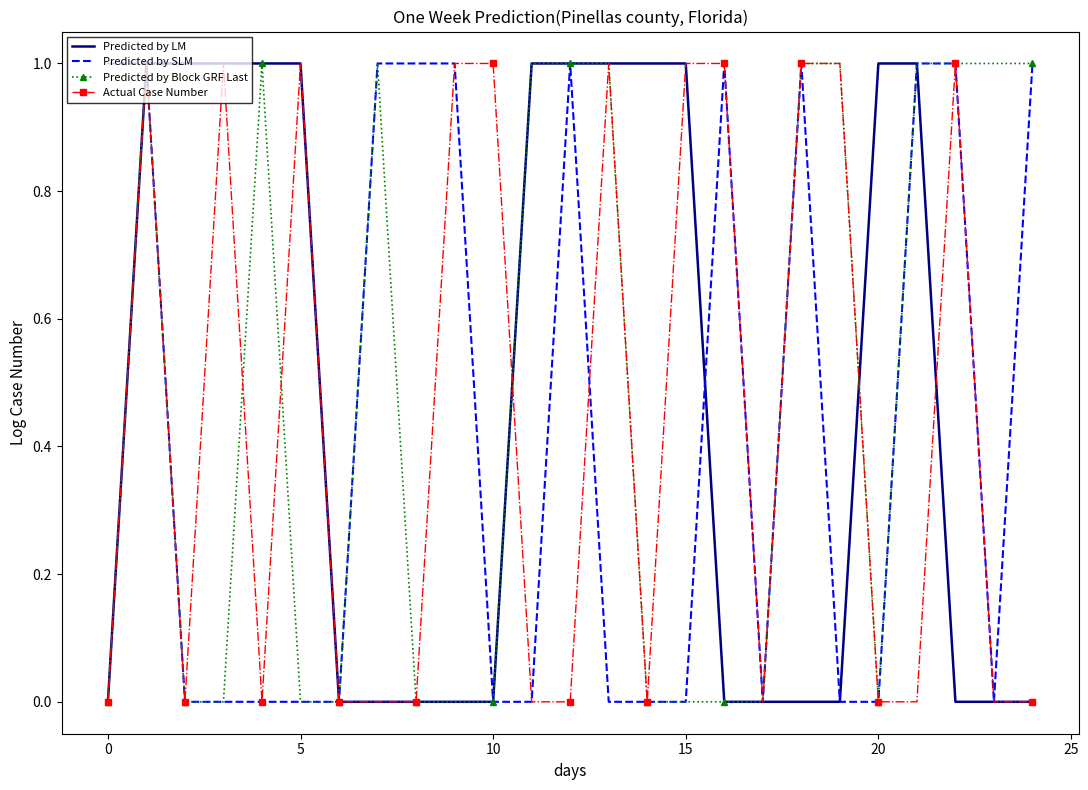

Which series has the widest spread of values?

Predicted by LM